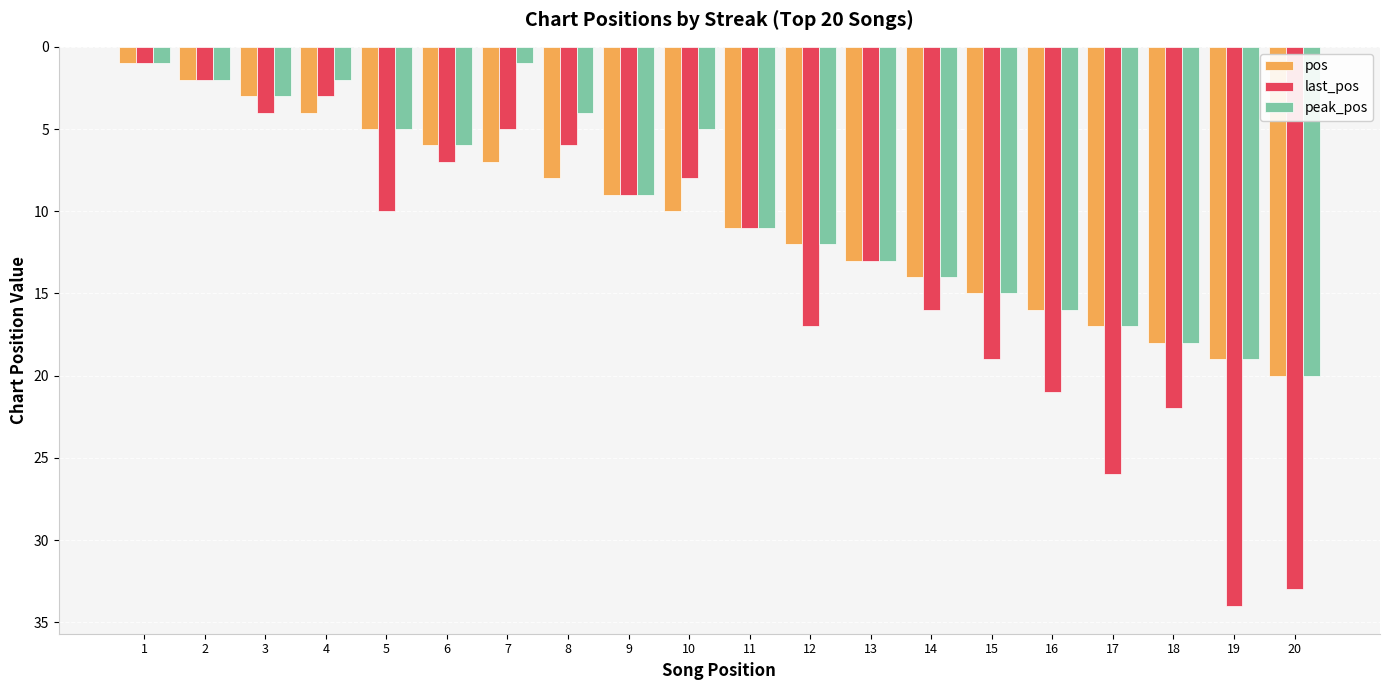

Reading right to left, extract all data points from this chart.

pos: 20	19	18	17	16	15	14	13	12	11	10	9	8	7	6	5	4	3	2	1
last_pos: 33	34	22	26	21	19	16	13	17	11	8	9	6	5	7	10	3	4	2	1
peak_pos: 20	19	18	17	16	15	14	13	12	11	5	9	4	1	6	5	2	3	2	1